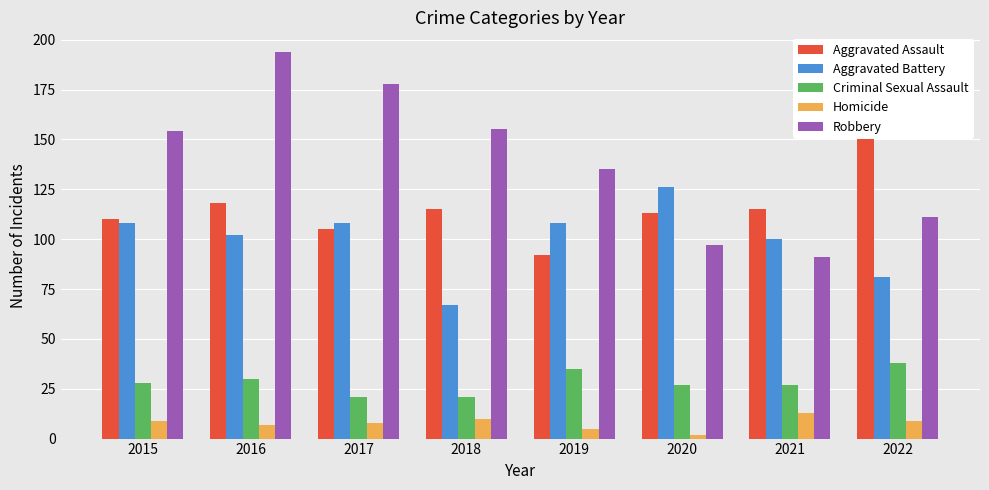

At which category is the sum across all series the highest?

2016